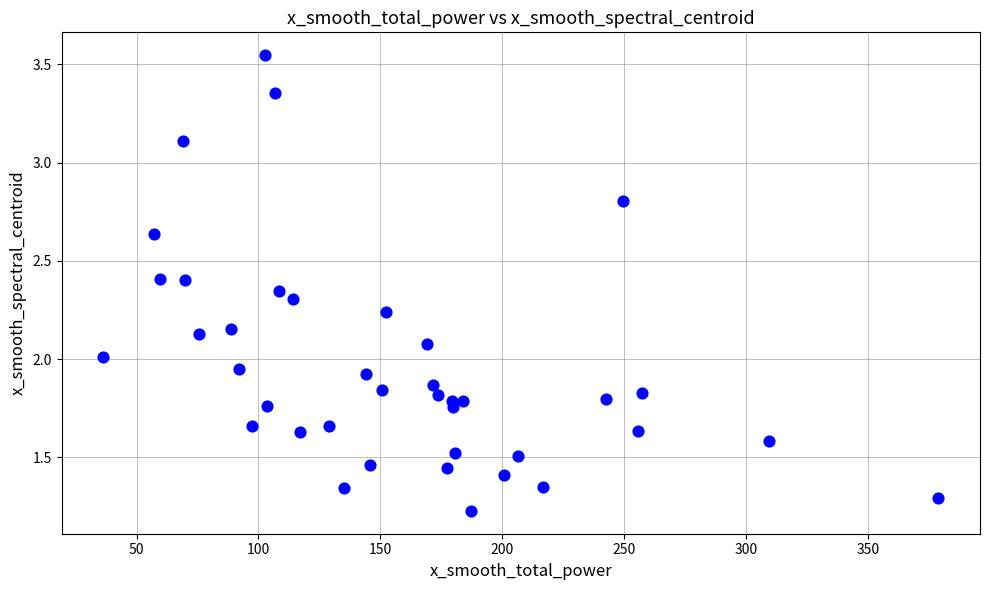

What is the range of X values (max minus min)?

342.5